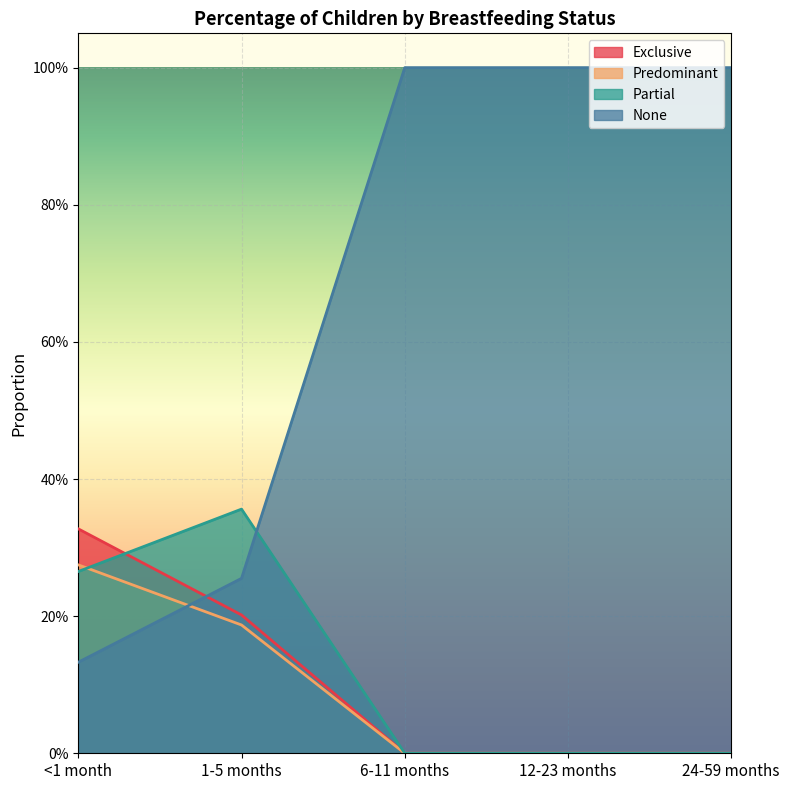

After their last crossing, which series has the higher values: Partial or Predominant?

Partial